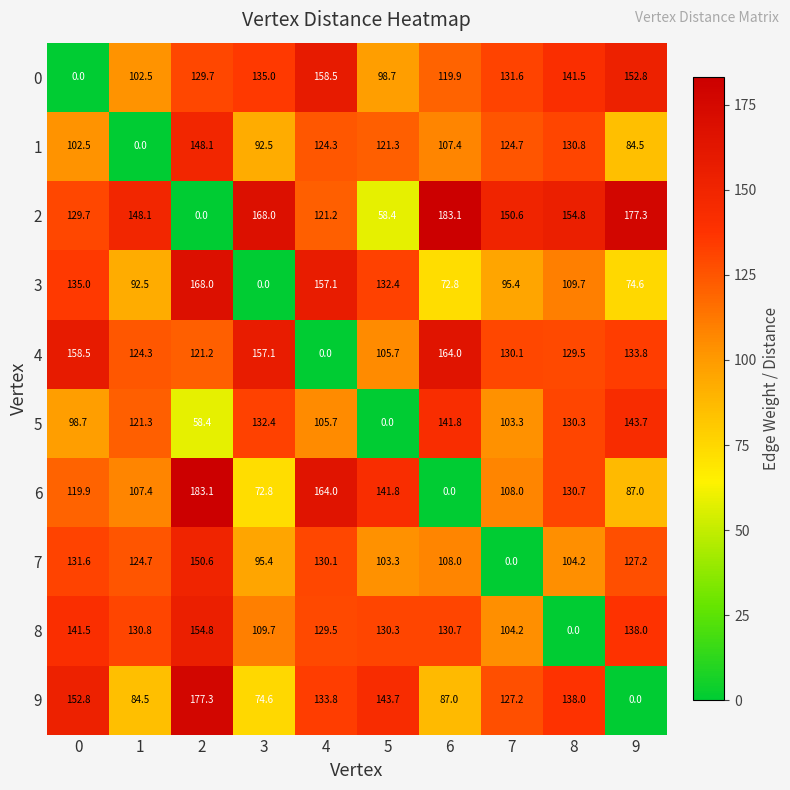

Rank the series at 3 from lowest to highest value.

3, 6, 9, 1, 7, 8, 5, 0, 4, 2